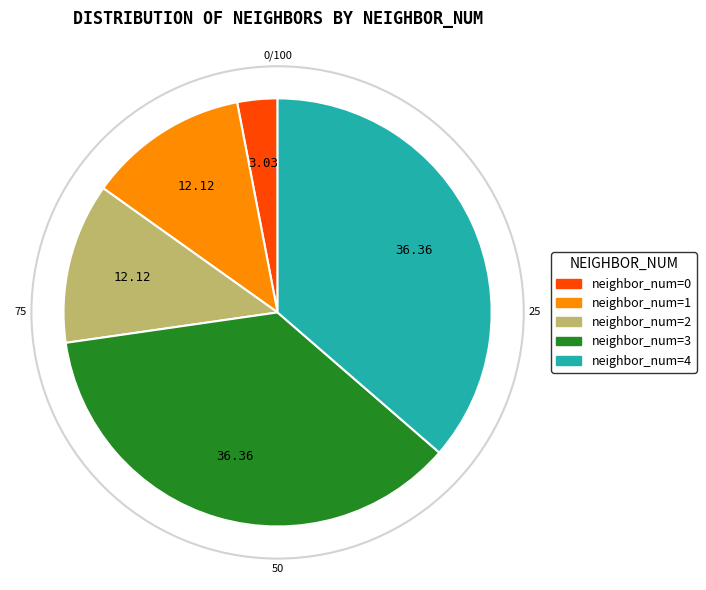

Count the number of slices in the pie.

5